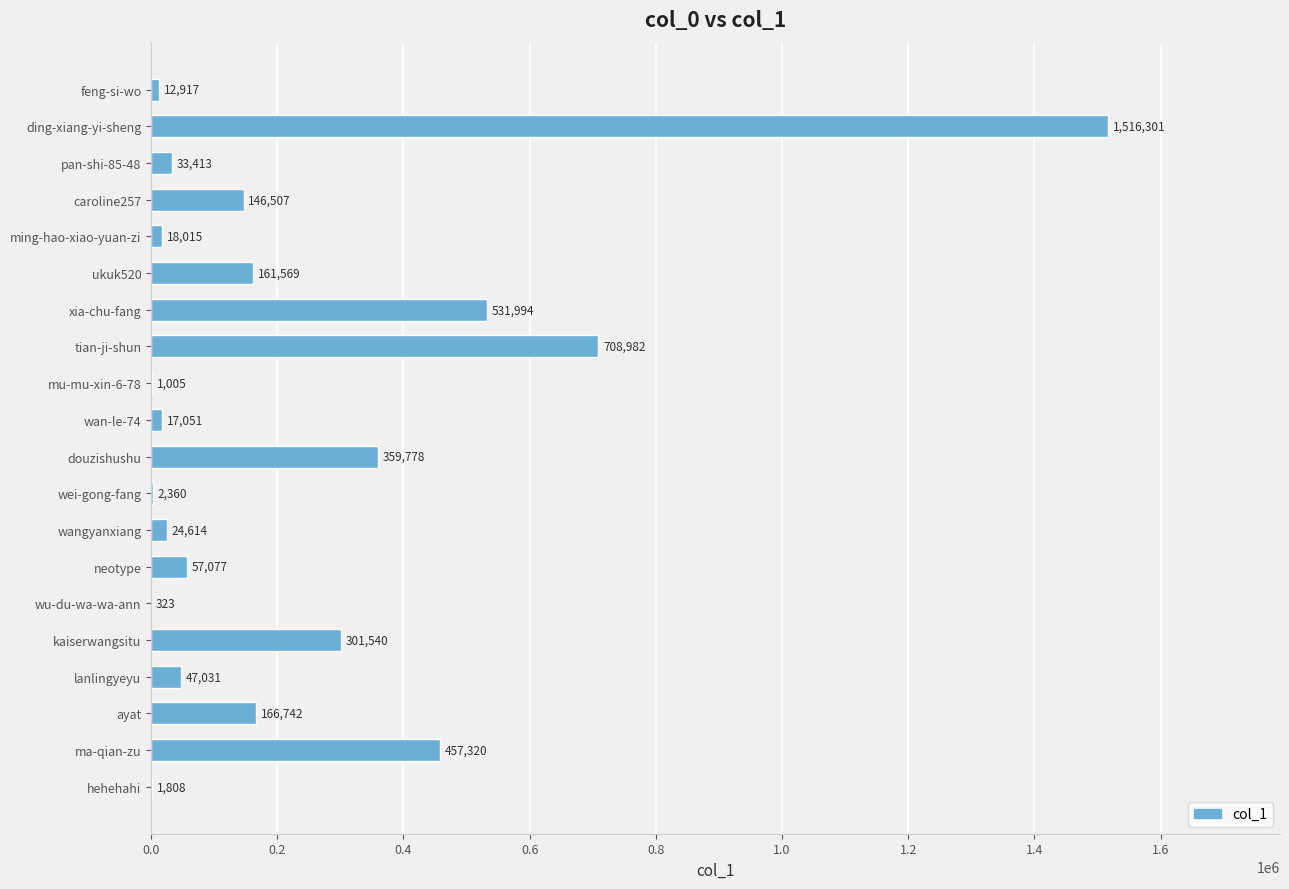

The value at pan-shi-85-48 is 33413. True or false?

True